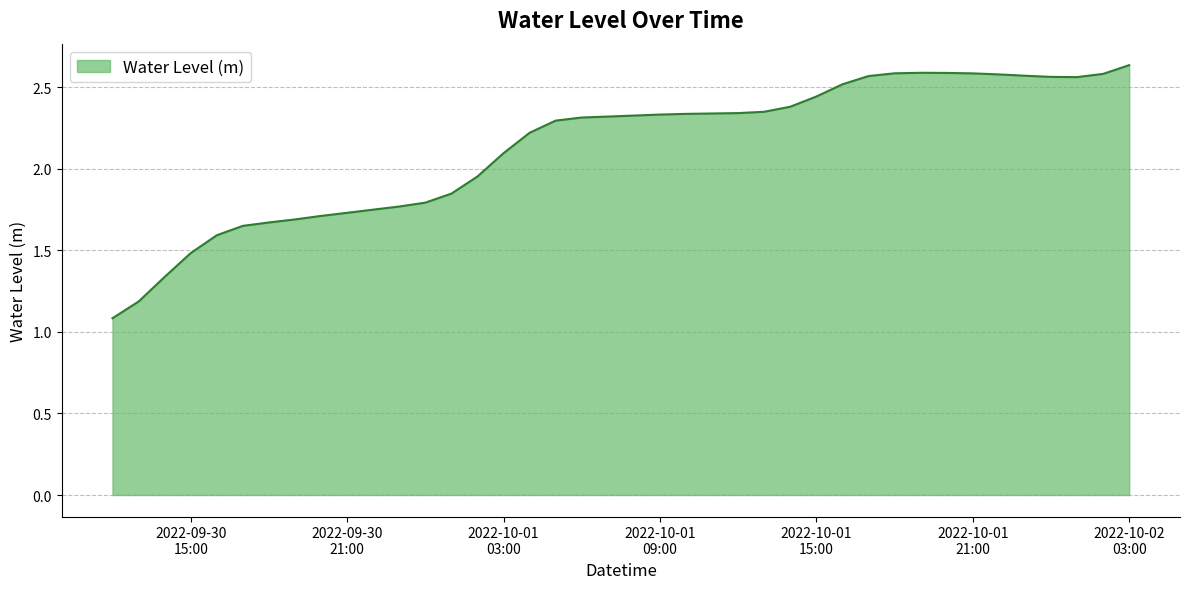

What is the minimum value shown in the chart?

1.1